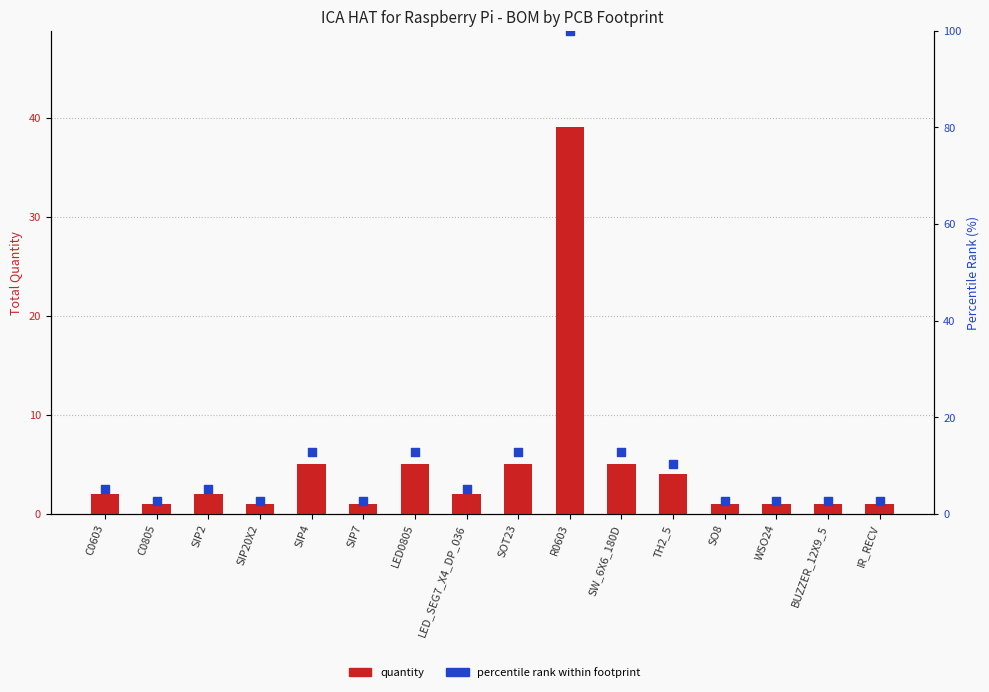

At which category is the sum across all series the highest?

R0603